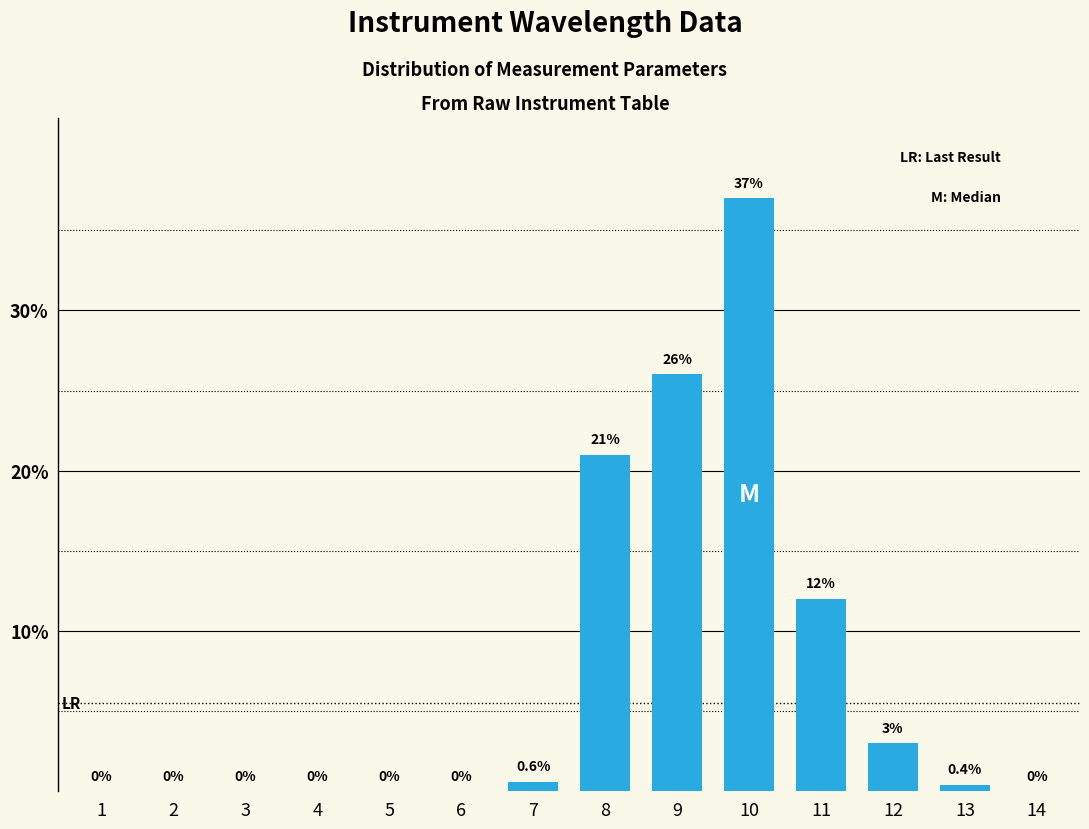

Reading left to right, extract all data points from this chart.

1=0.0	2=0.0	3=0.0	4=0.0	5=0.0	6=0.0	7=0.6	8=21.0	9=26.0	10=37.0	11=12.0	12=3.0	13=0.4	14=0.0